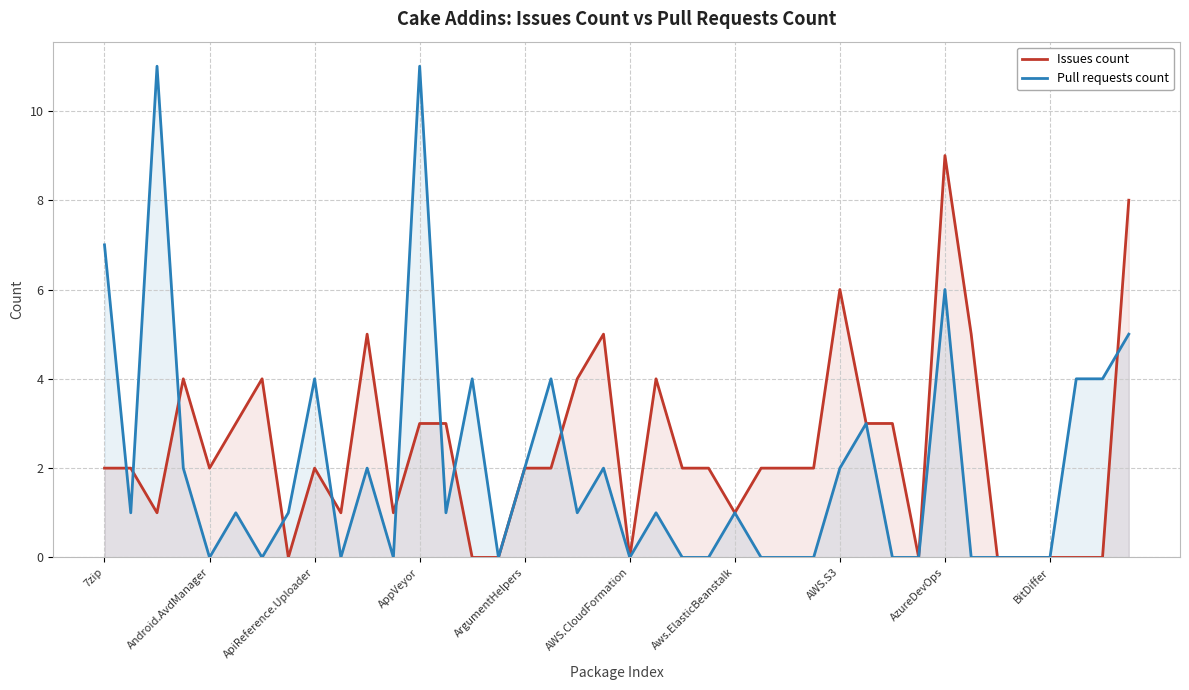

What is the difference between the maximum and minimum values in the Pull requests count series?

11